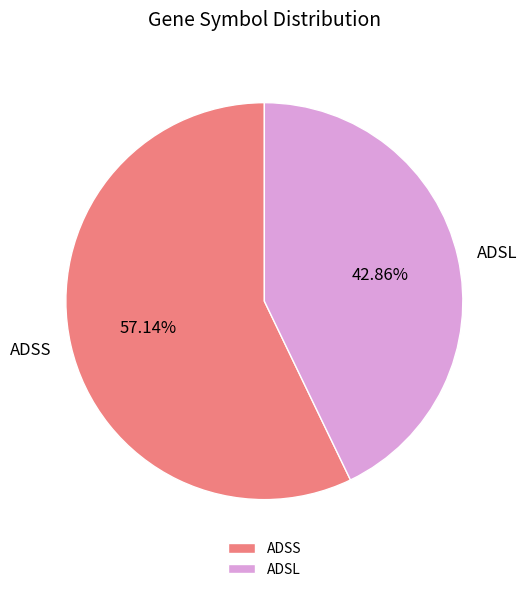

To the nearest percent, what percentage of the pie is ADSS?

57%